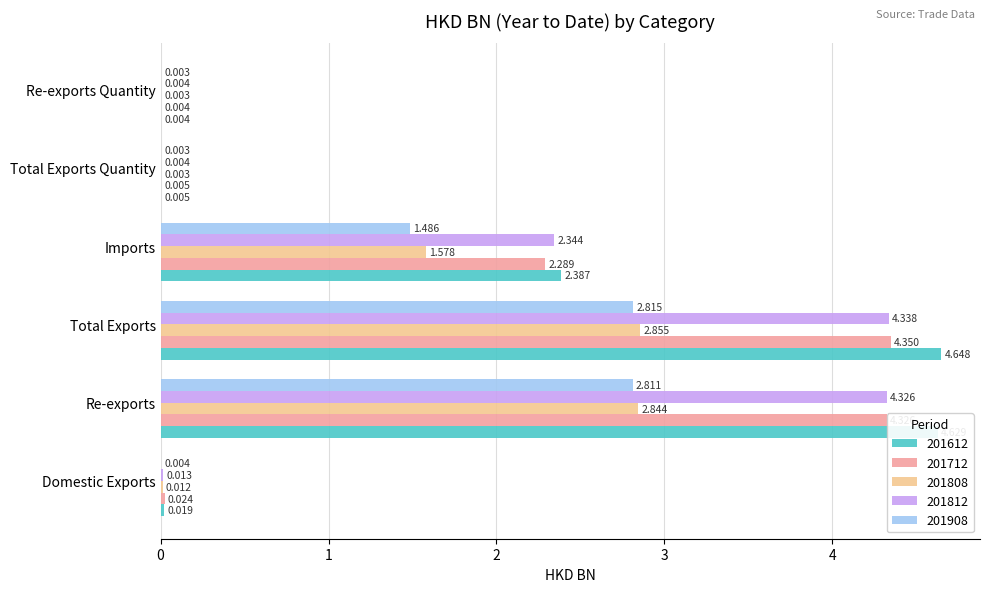

Is the value of 201808 at Re-exports Quantity greater than the value of 201908 at Re-exports?

No